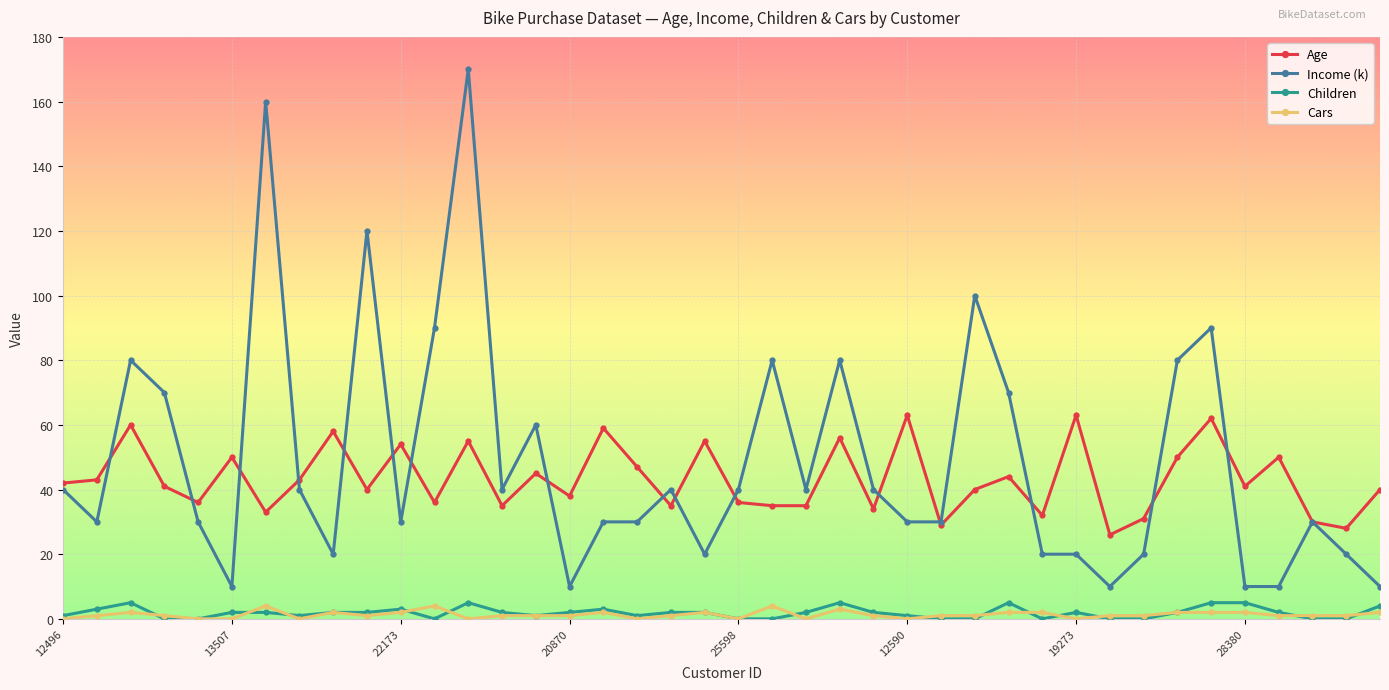

Which series has the widest spread of values?

Income (k)